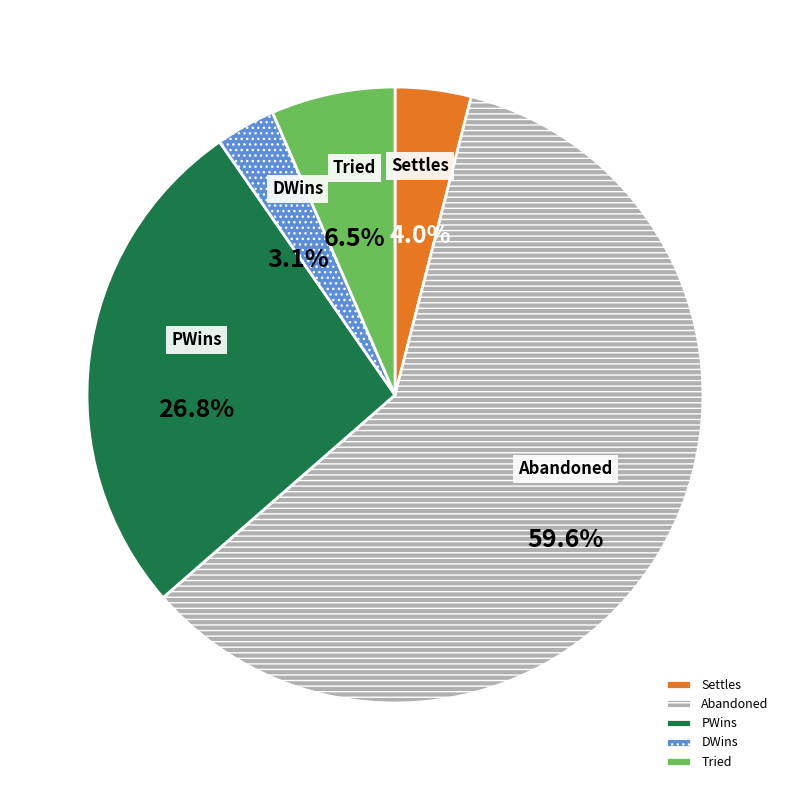

Combined, do DWins and PWins account for over 50%?

No